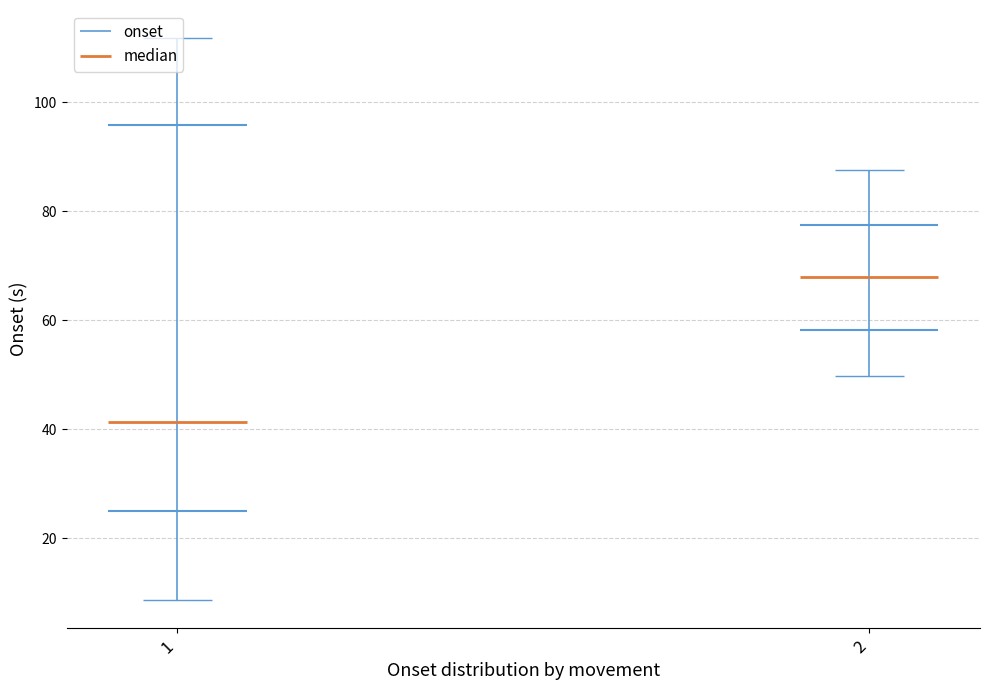

Which series has the largest total across all categories?

onset